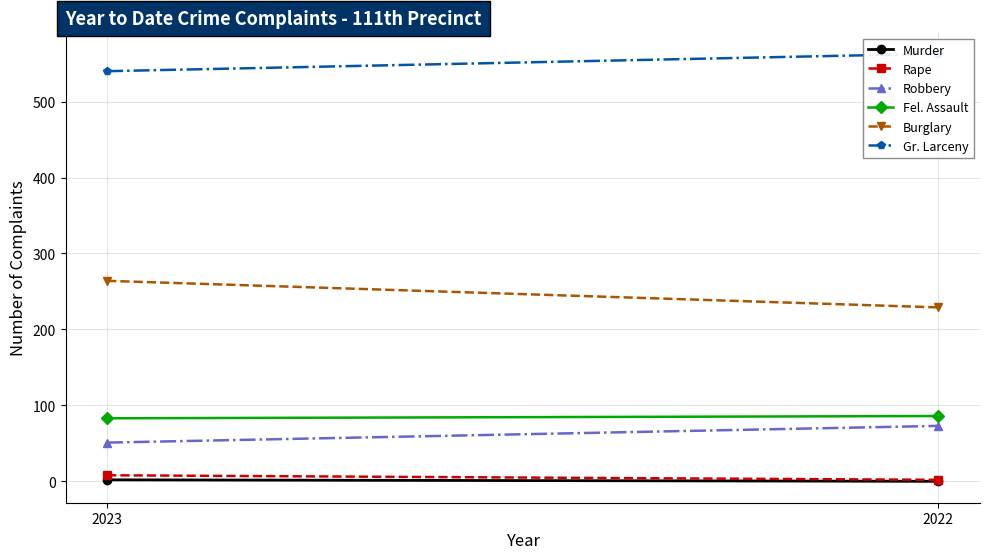

How many data points does each series have?

2